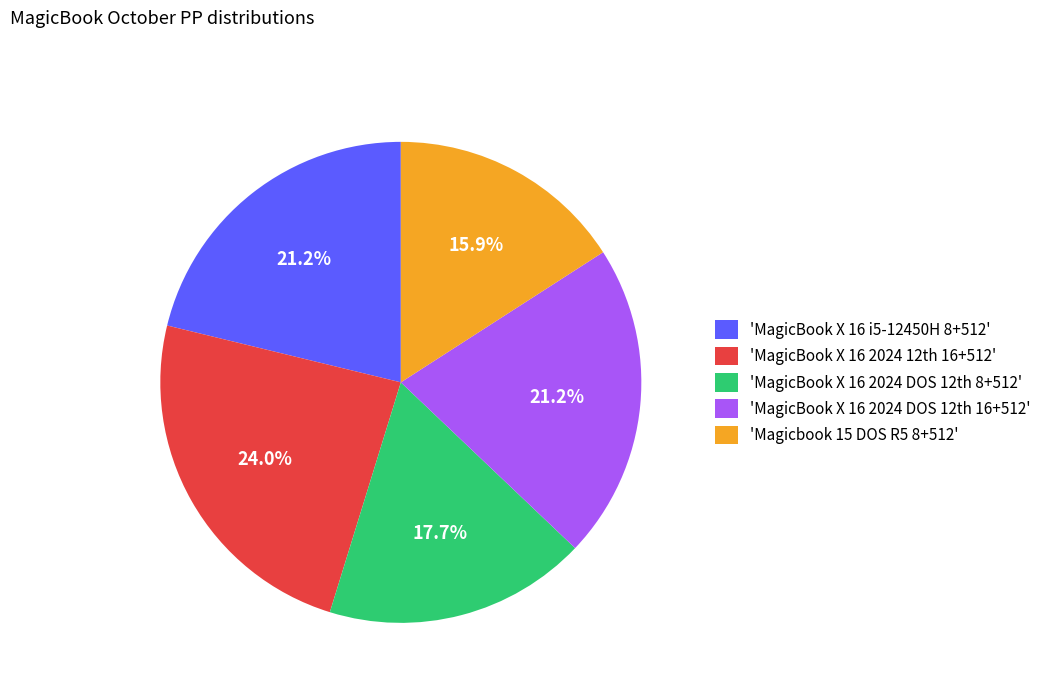

Which slice is the largest?

'MagicBook X 16 2024 12th 16+512'